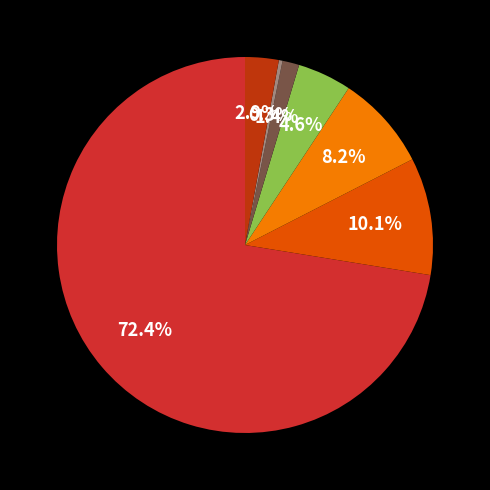

Is there a majority slice in this chart?

Yes